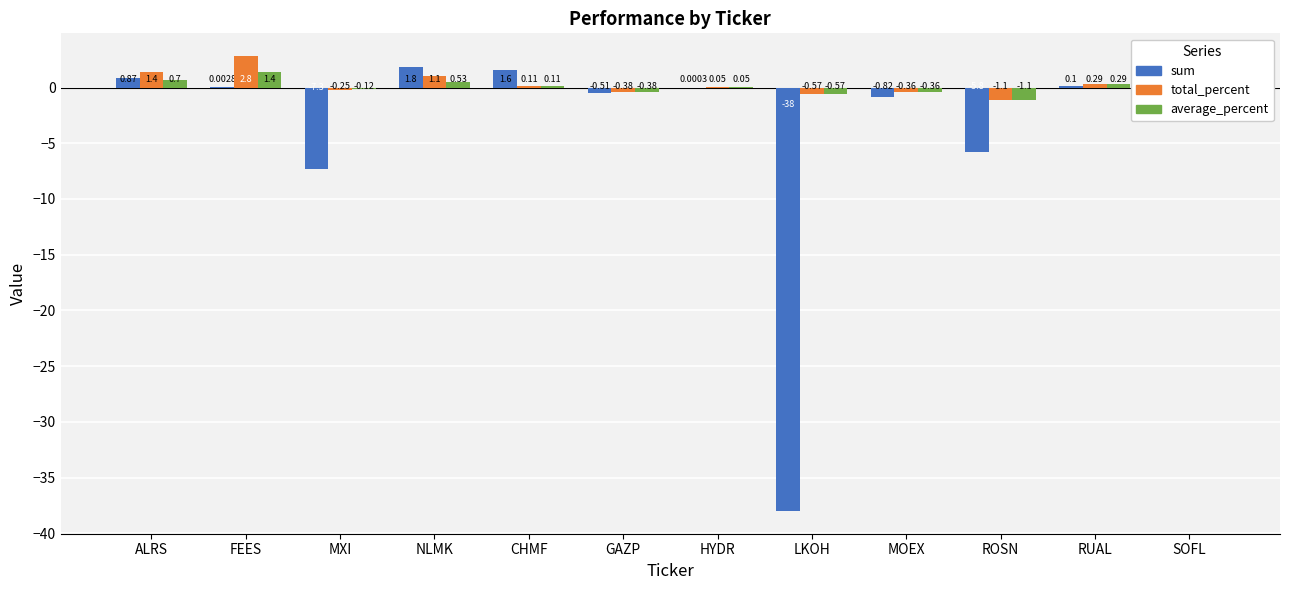

What is the sum of the sum values at NLMK and MXI?

-5.5